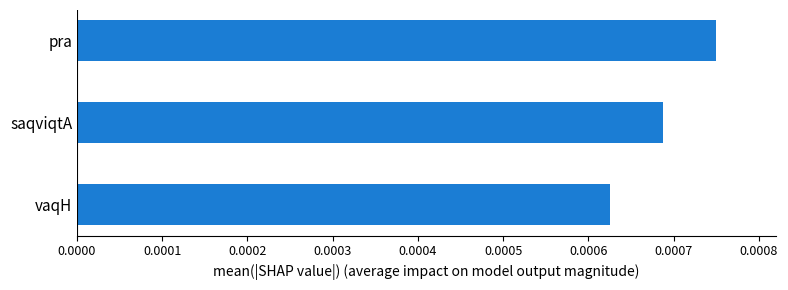

List the labels in order of value, largest first.

pra, saqviqtA, vaqH